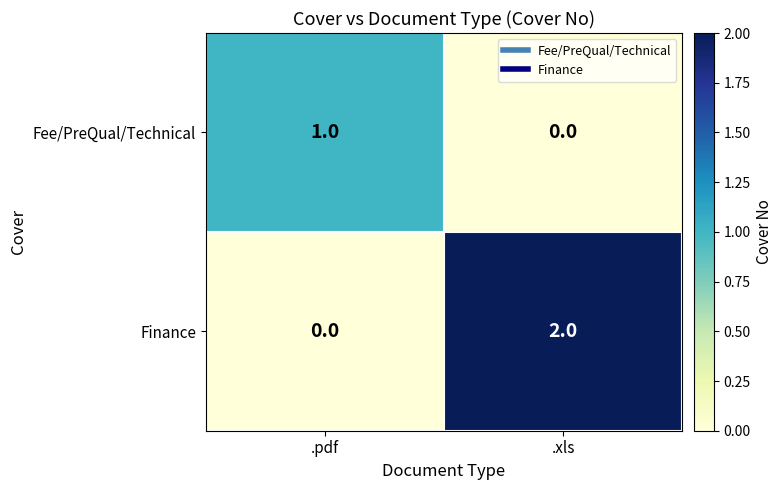

Which series has the largest range (max minus min)?

Finance